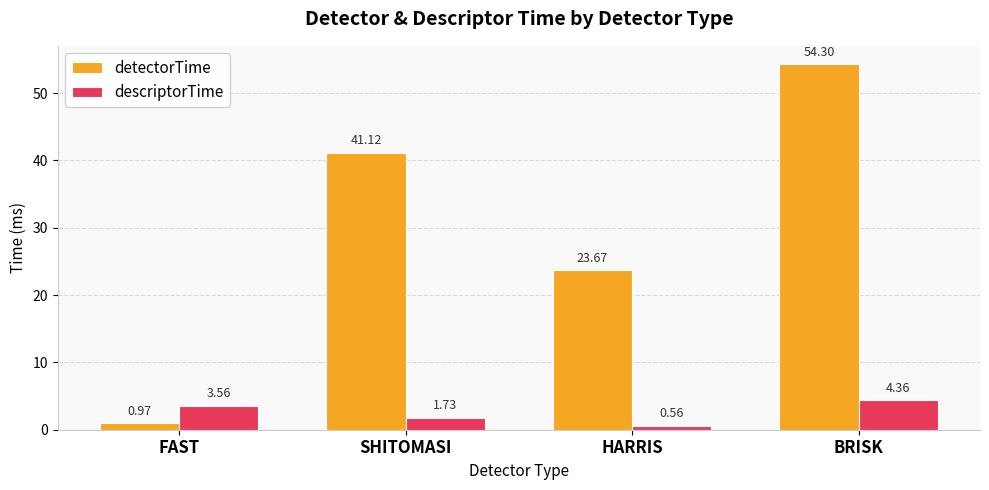

How many bars are there in each group?

2